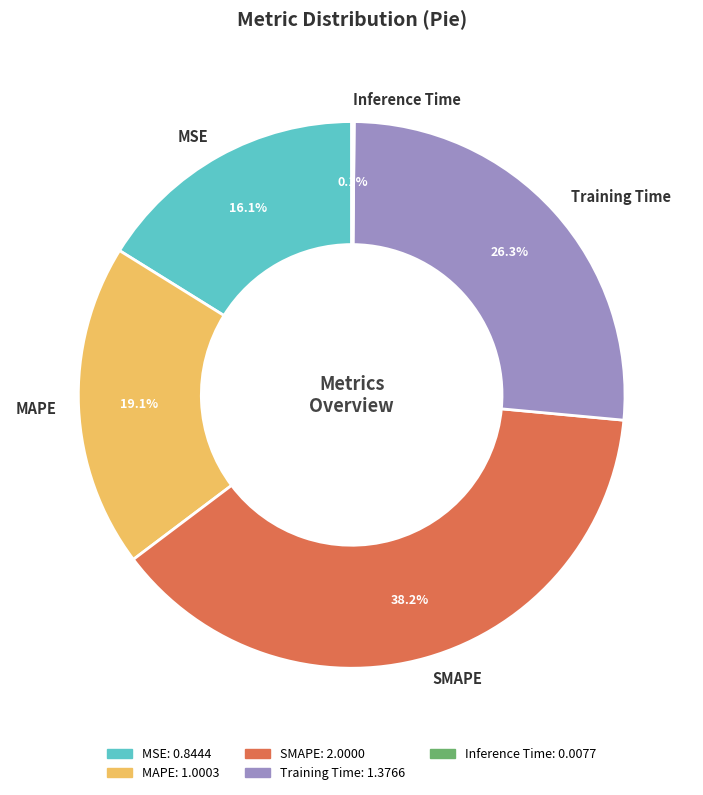

What percentage is NOT represented by MSE?

83.9%